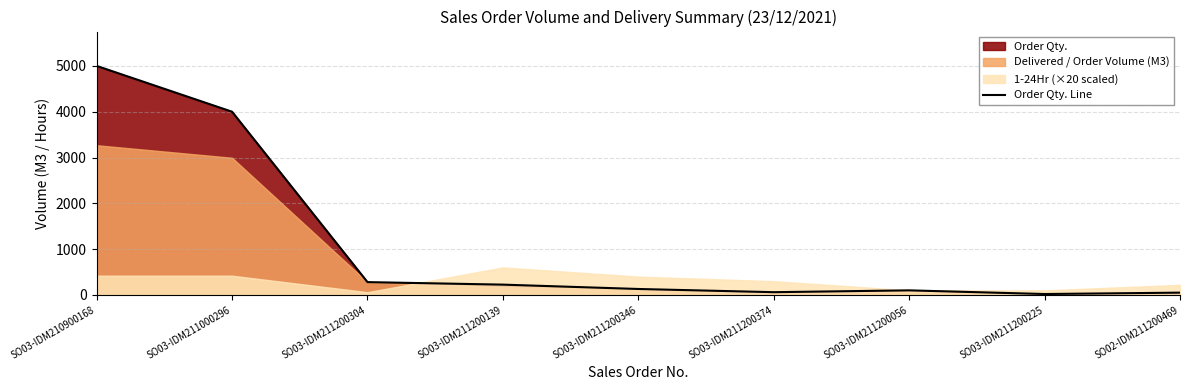

Which has a higher value, SO03-IDM211200225 or SO03-IDM211200304?

SO03-IDM211200304